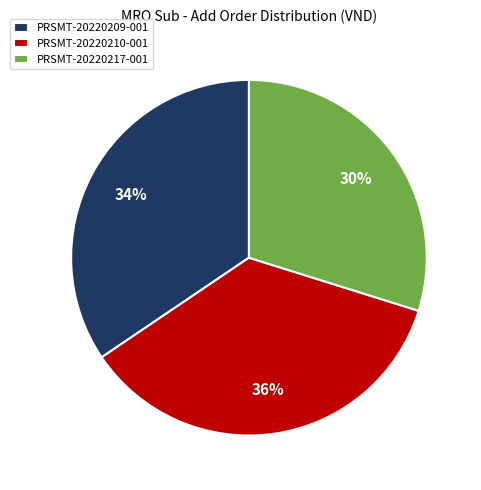

To the nearest percent, what is the difference between the largest and smallest slice percentages?

6%